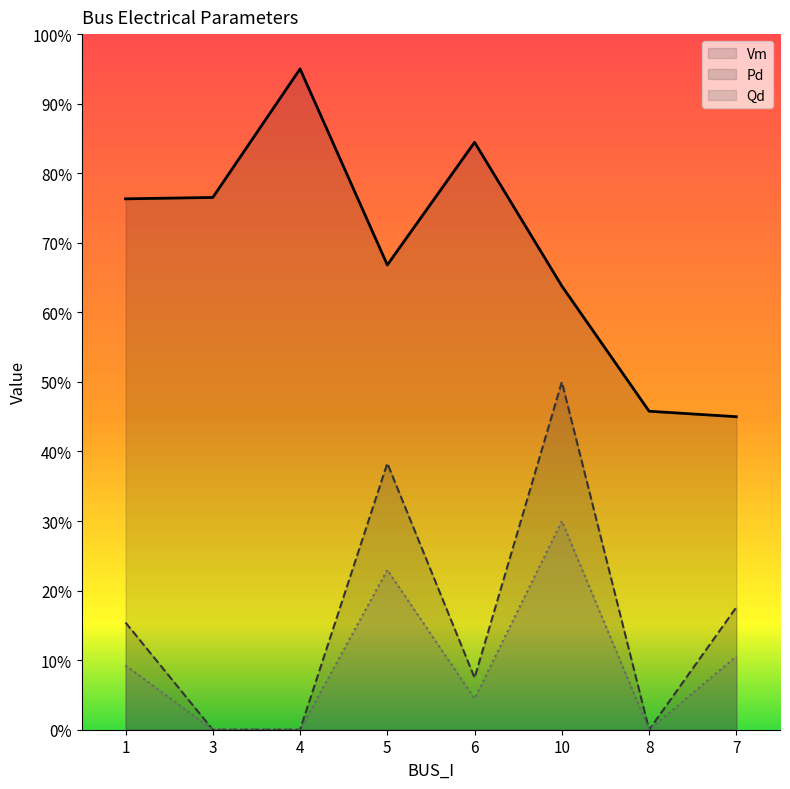

What is the label of the 6th point from the right?

4